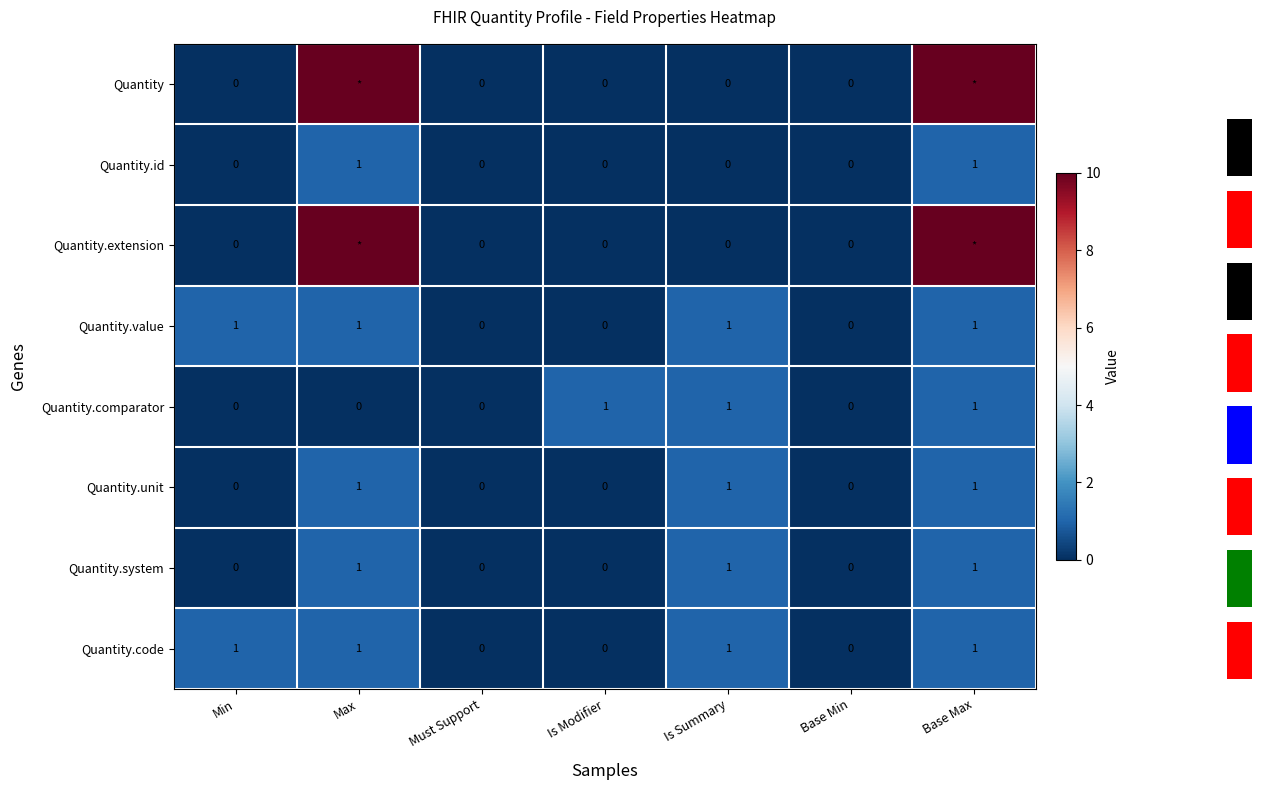

Rank the series at Must Support from highest to lowest value.

Quantity, Quantity.id, Quantity.extension, Quantity.value, Quantity.comparator, Quantity.unit, Quantity.system, Quantity.code